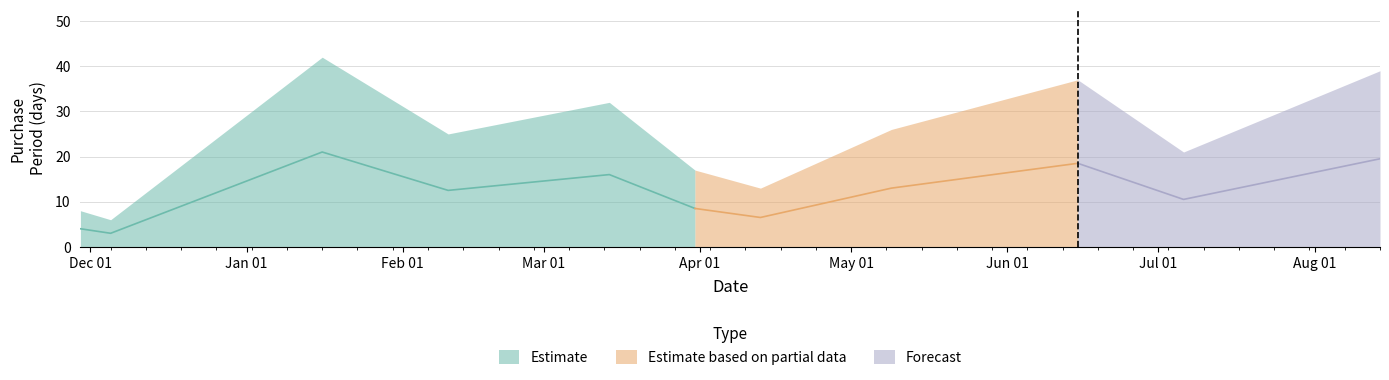

True or false: the data shows 37 at 2017-06-15.

True